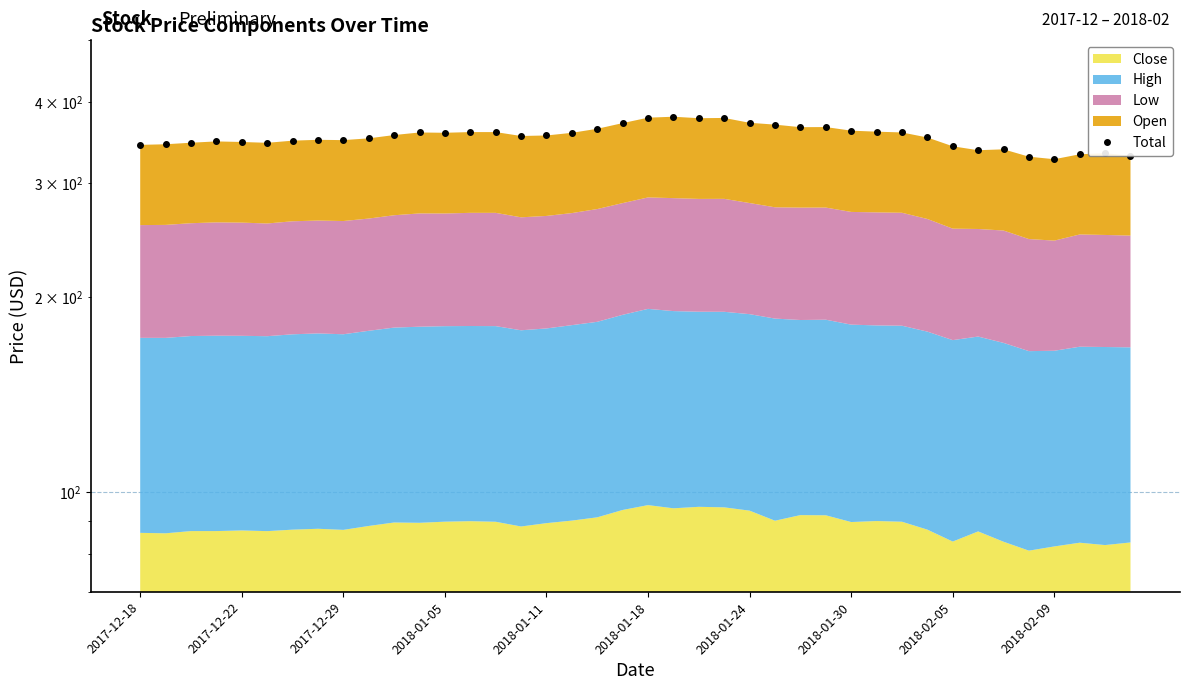

What is the ratio of the value at 2018-02-05 to the value at 38?

1.0